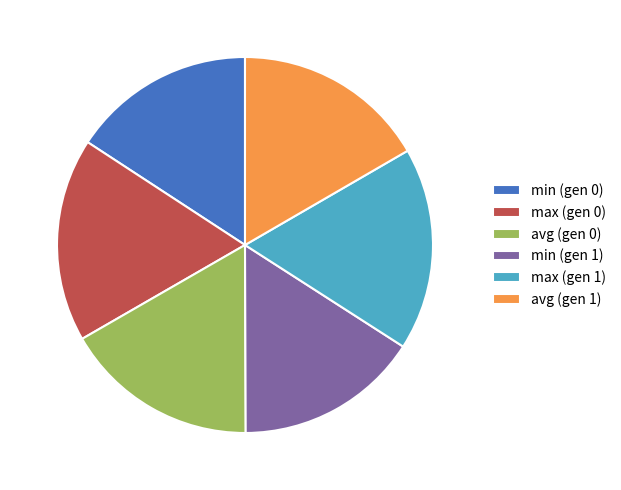

True or false: max (gen 0) accounts for 7% of the total.

False